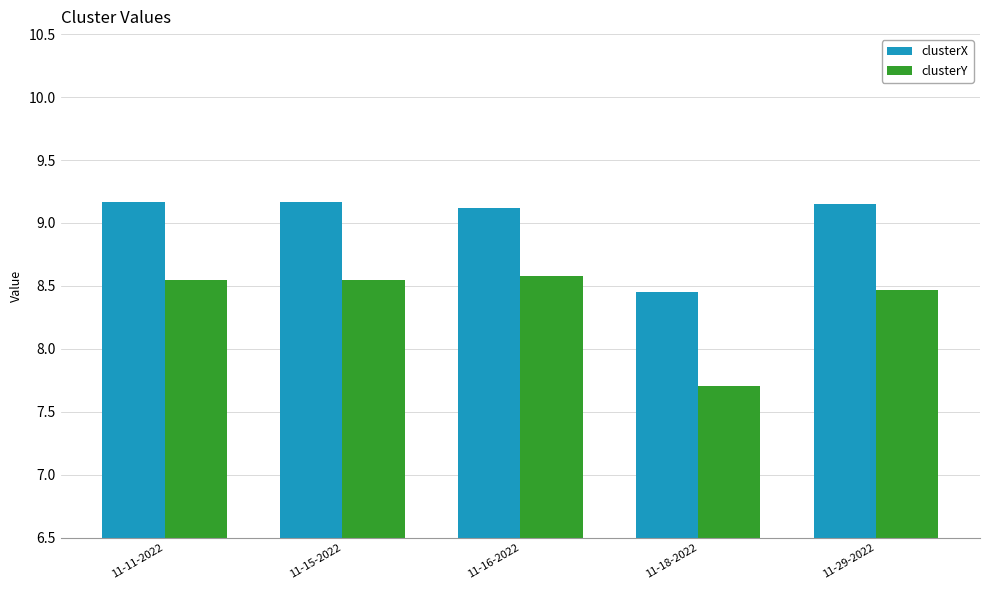

Which series has the largest total across all categories?

clusterX